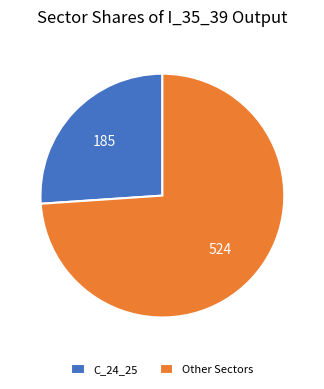

Which slice represents more than half of the pie?

Other Sectors